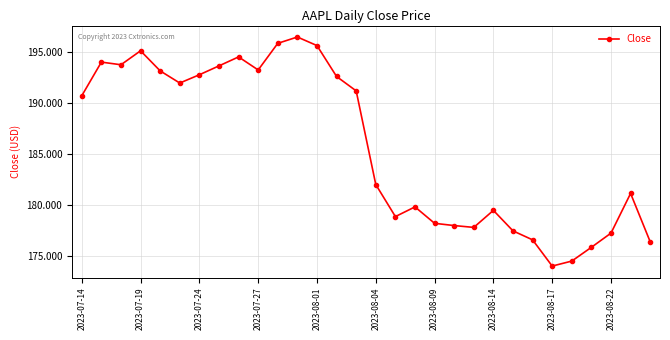

What is the average value?

185.7